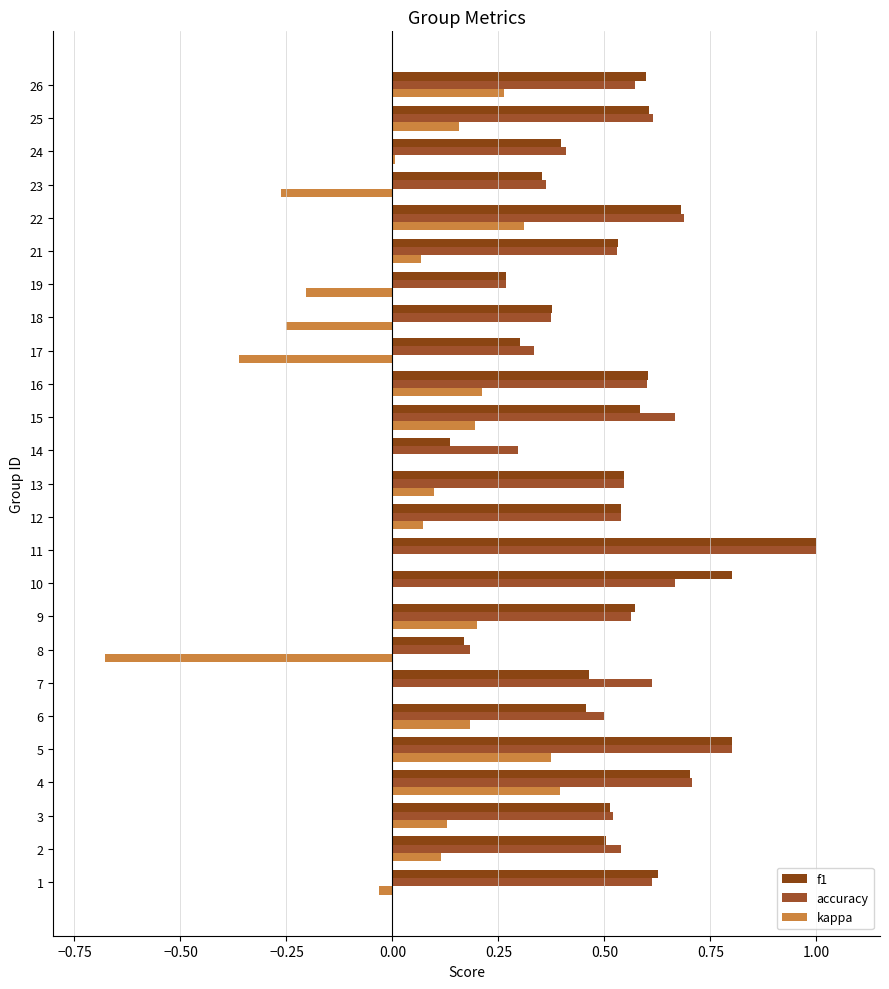

At which label does kappa reach its peak?

4